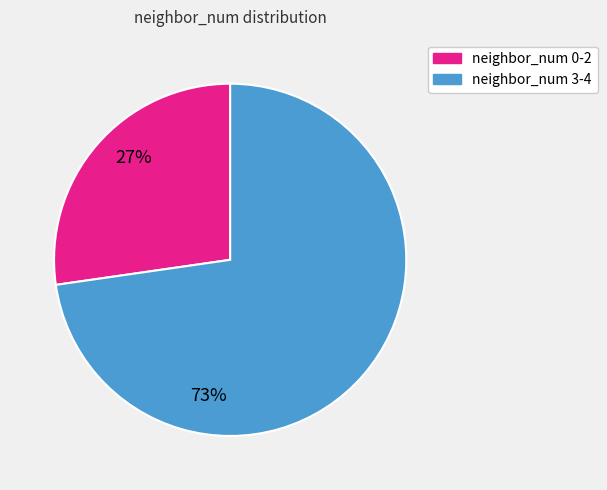

Is there a majority slice in this chart?

Yes